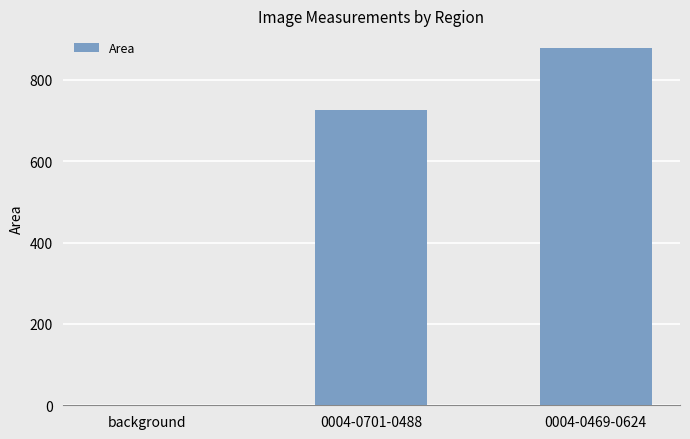

Reading right to left, transcribe all the data shown in this chart.

877.9	726.3	0.5